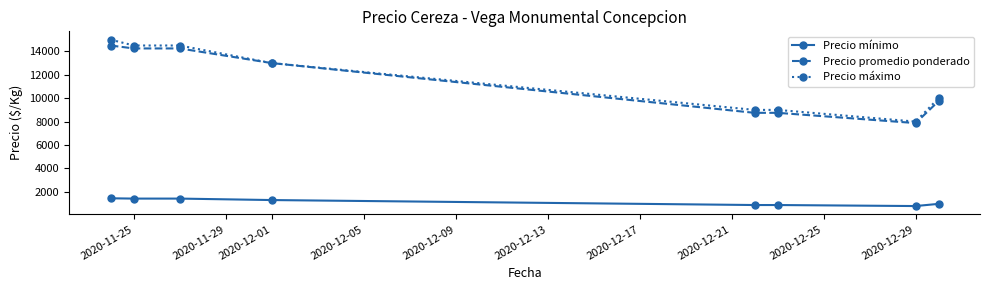

At how many categories does at least one series exceed 990?

8